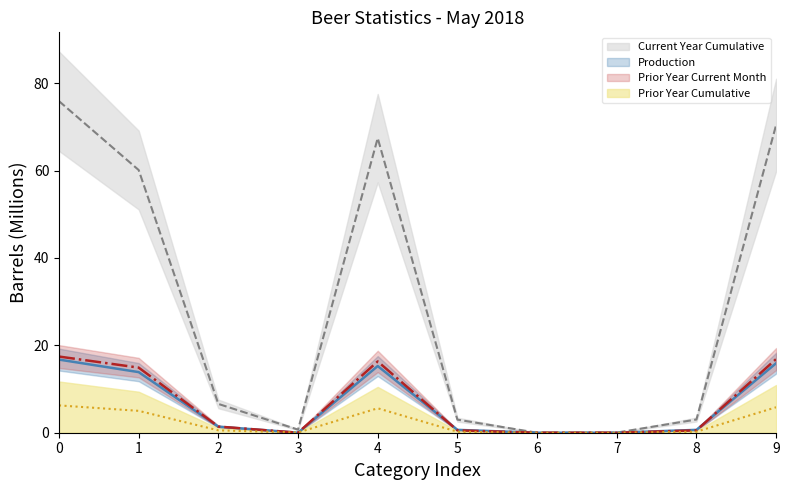

In Current Year Cumulative, how many points are higher than both neighbors (excluding endpoints)?

1